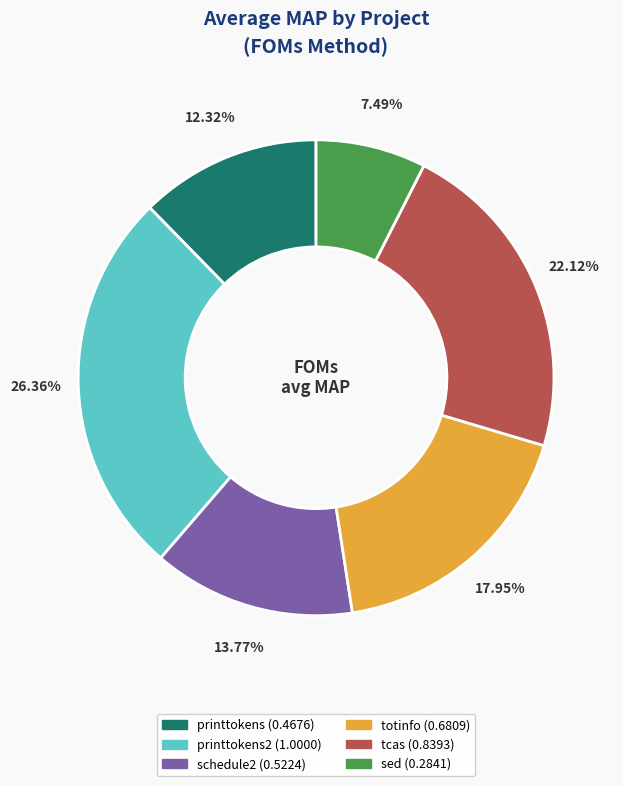

Does any single category account for the majority?

No